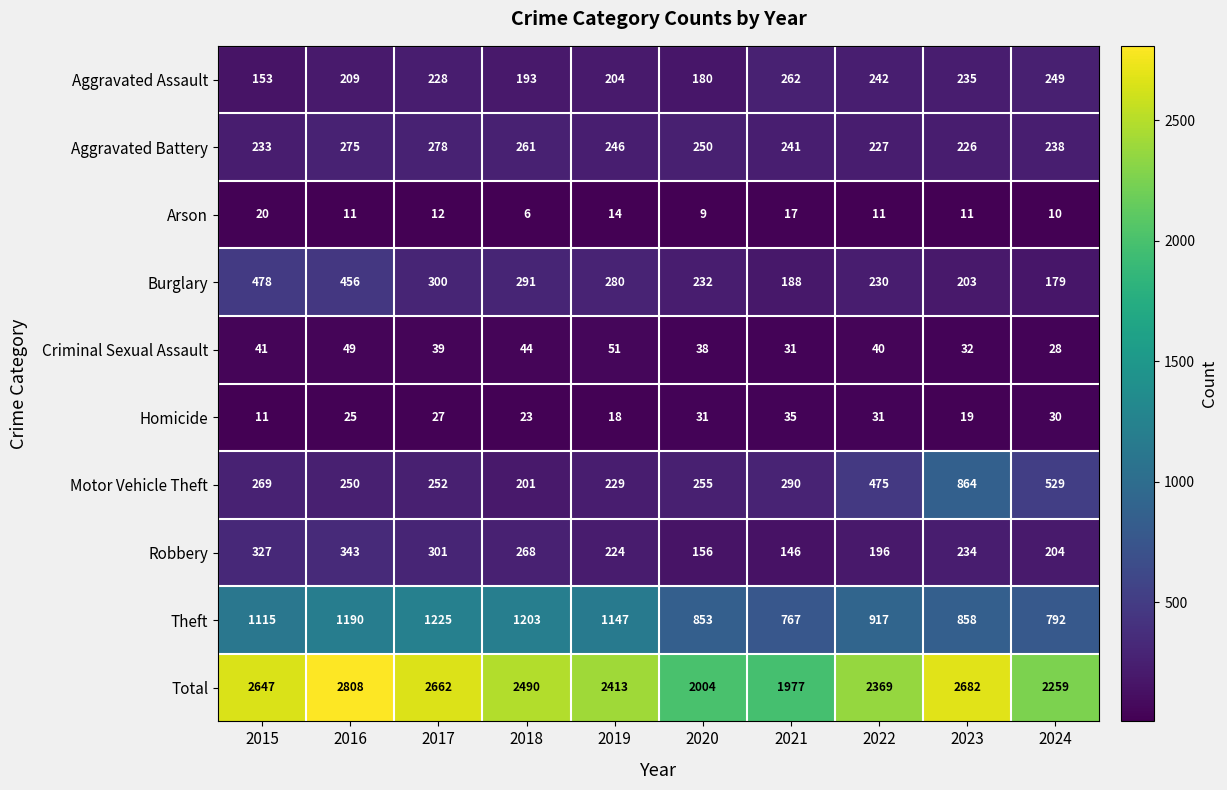

How many categories are shown in the chart?

10